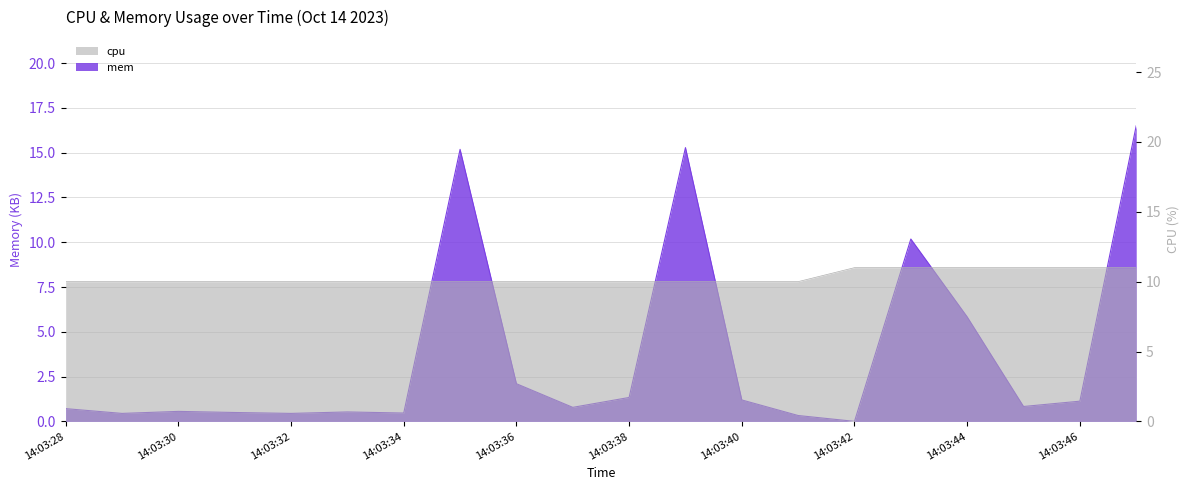

Where do mem and cpu first cross each other?

14:03:34 and 14:03:35